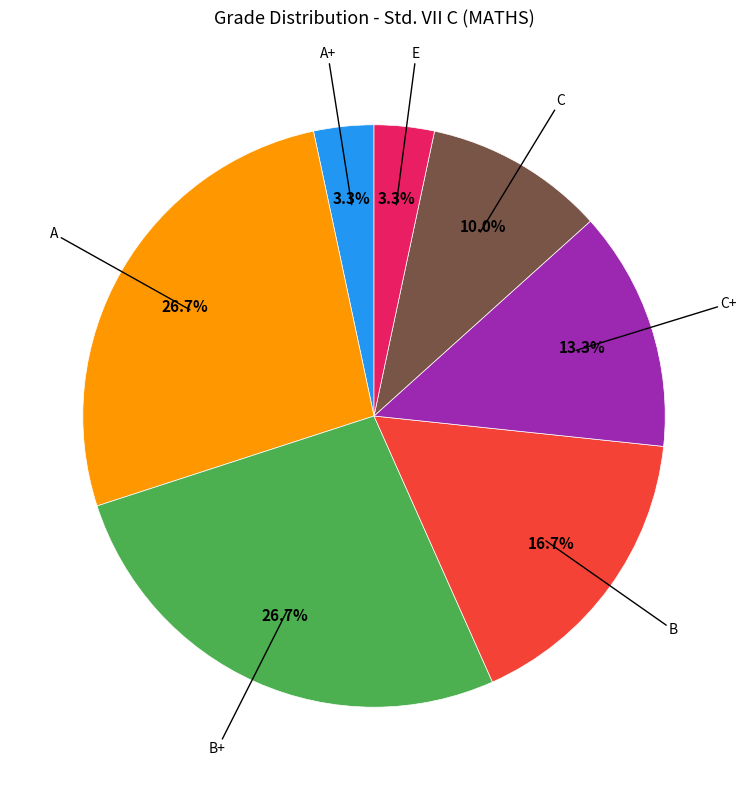

How many slices are in this pie chart?

7